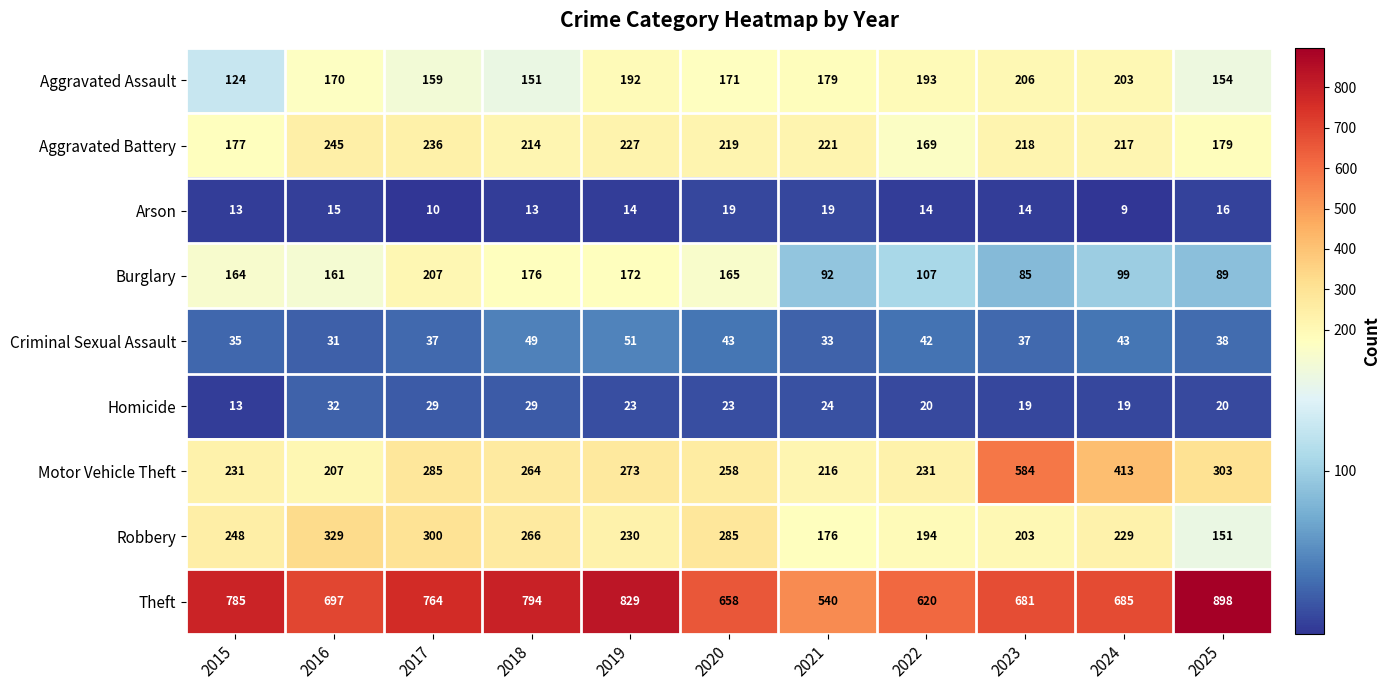

List the series in order of their peak value, lowest first.

Arson, Homicide, Criminal Sexual Assault, Aggravated Assault, Burglary, Aggravated Battery, Robbery, Motor Vehicle Theft, Theft